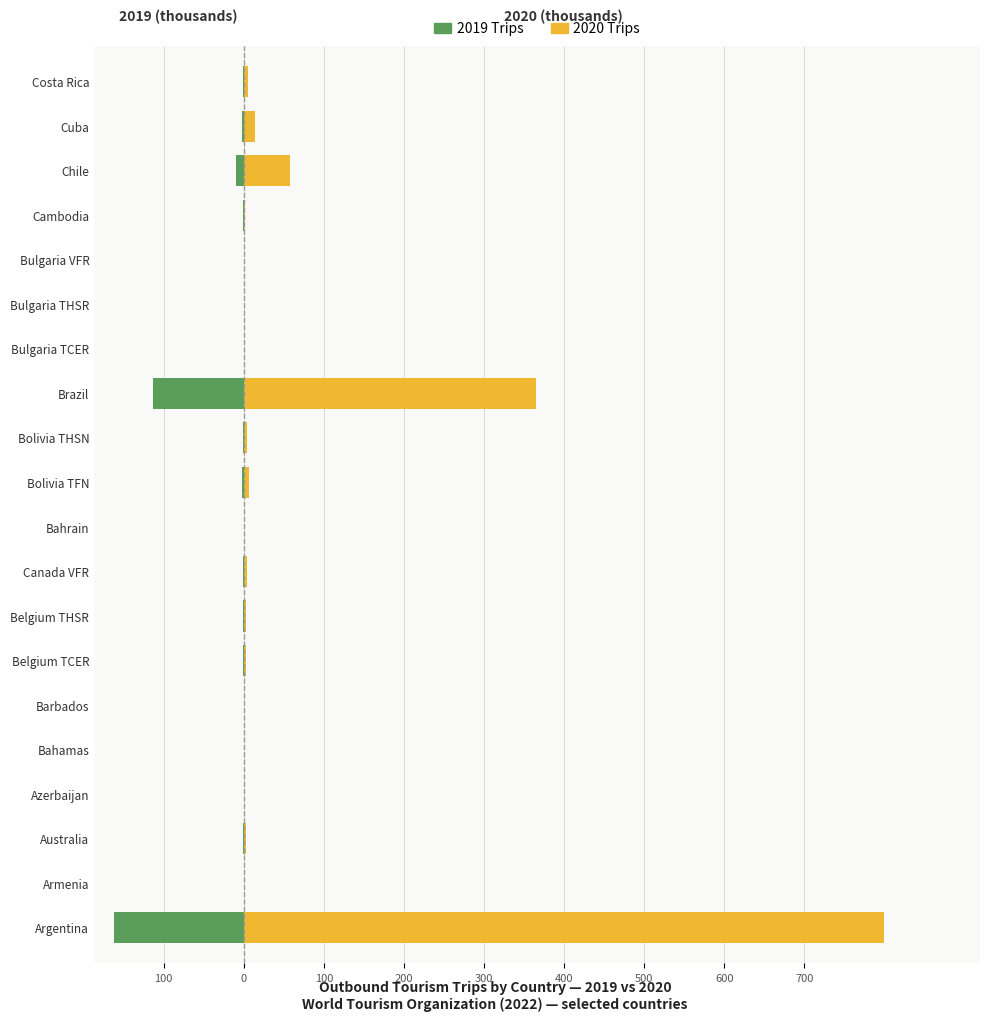

Reading right to left, what are all the values shown in this chart?

2019 Trips: -1.4	-2.2	-9.2	-0.3	-0.1	-0.0	-0.0	-113.7	-1.0	-1.5	-0.0	-0.5	-0.4	-0.6	-0.0	-0.1	-0.0	-1.1	-0.0	-162.4
2020 Trips: 5.0	14.4	57.7	2.2	0.4	0.5	0.5	364.8	4.7	6.2	0.0	4.4	2.6	3.4	0.1	0.8	0.1	3.2	0.2	799.5